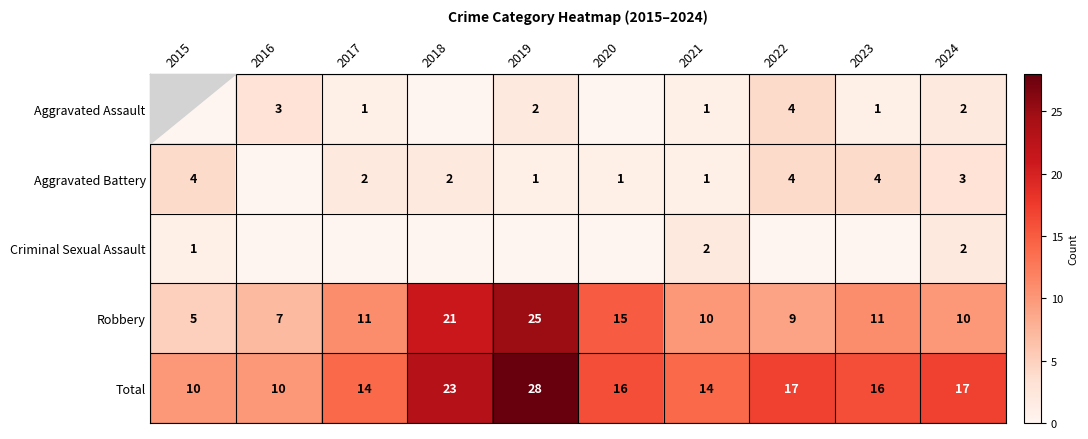

The Robbery series shows 15 at 2020. True or false?

True